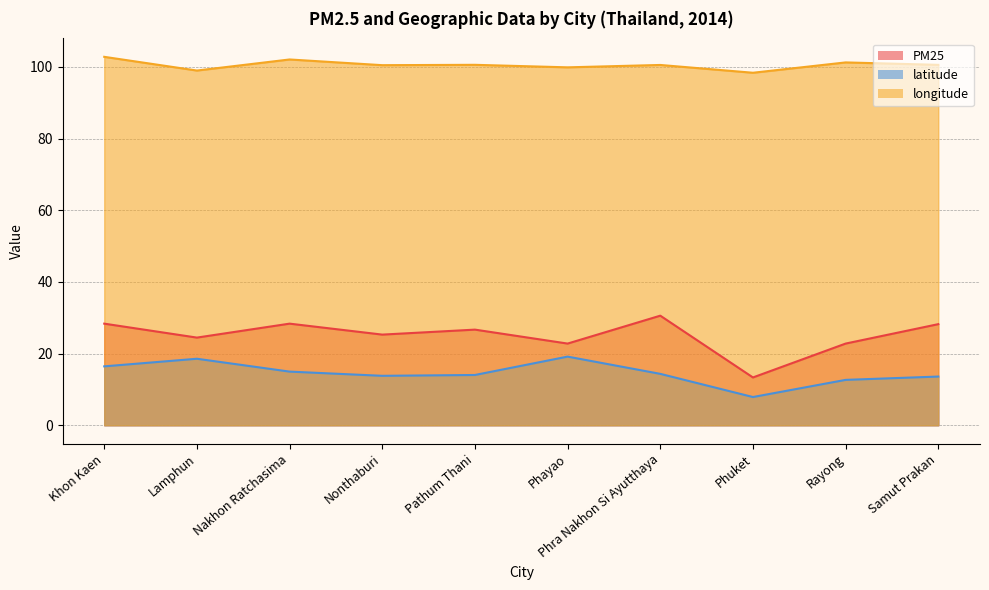

What is the difference between the longitude values at Samut Prakan and Nonthaburi?

0.1